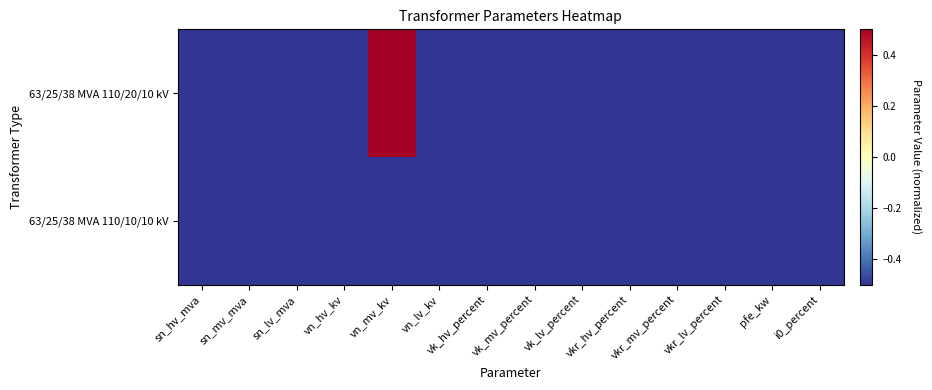

Reading left to right, what are all the values shown in this chart?

63/25/38 MVA 110/20/10 kV: sn_hv_mva=-0.5	sn_mv_mva=-0.5	sn_lv_mva=-0.5	vn_hv_kv=-0.5	vn_mv_kv=0.5	vn_lv_kv=-0.5	vk_hv_percent=-0.5	vk_mv_percent=-0.5	vk_lv_percent=-0.5	vkr_hv_percent=-0.5	vkr_mv_percent=-0.5	vkr_lv_percent=-0.5	pfe_kw=-0.5	i0_percent=-0.5
63/25/38 MVA 110/10/10 kV: sn_hv_mva=-0.5	sn_mv_mva=-0.5	sn_lv_mva=-0.5	vn_hv_kv=-0.5	vn_mv_kv=-0.5	vn_lv_kv=-0.5	vk_hv_percent=-0.5	vk_mv_percent=-0.5	vk_lv_percent=-0.5	vkr_hv_percent=-0.5	vkr_mv_percent=-0.5	vkr_lv_percent=-0.5	pfe_kw=-0.5	i0_percent=-0.5